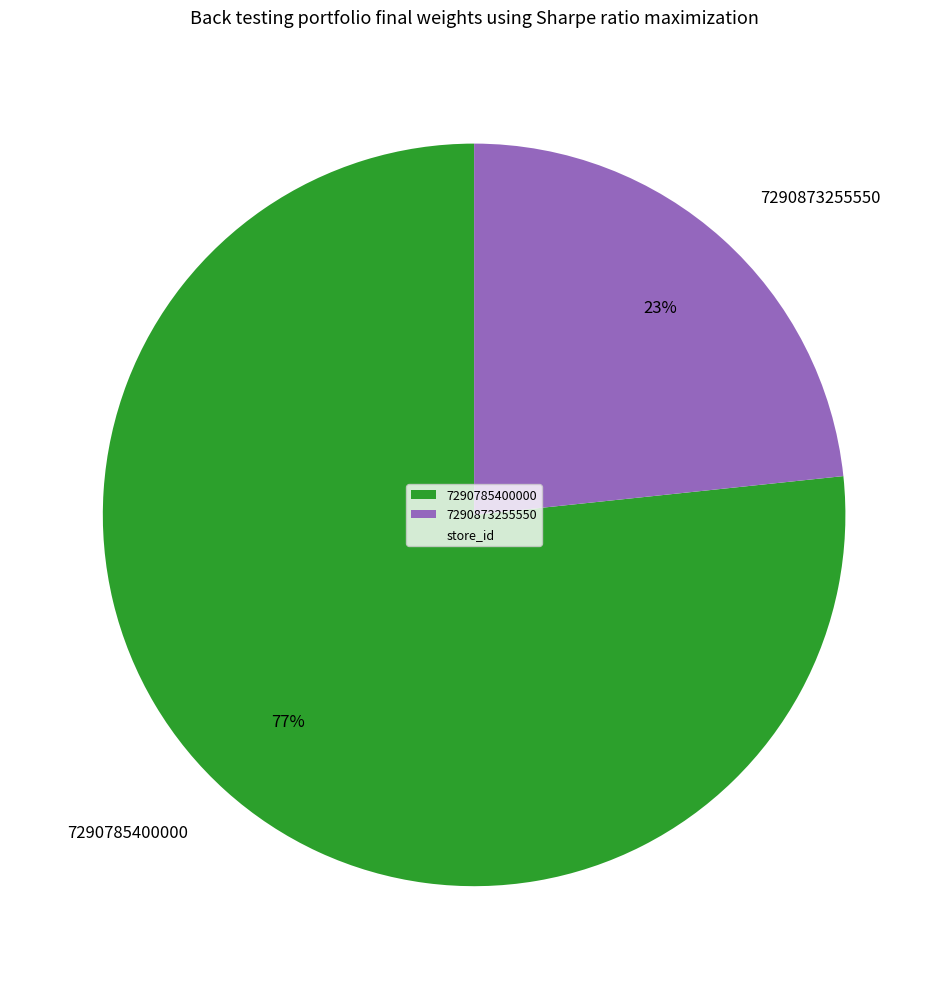

Which category has the smallest portion of the pie?

7290873255550